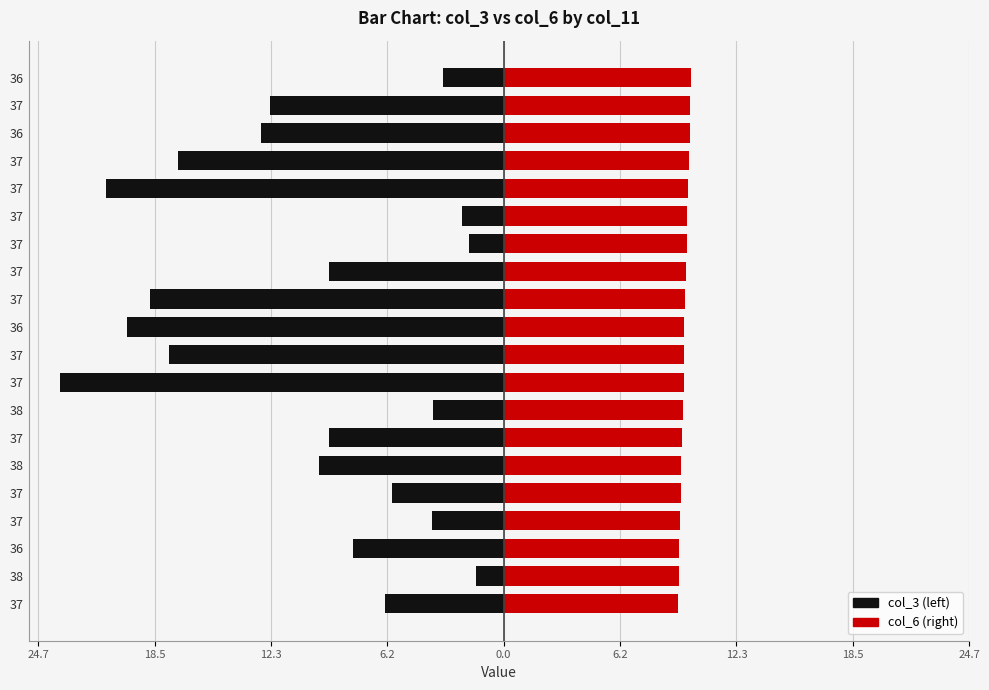

What is the lowest value of the col_3 (left) series?

-23.5